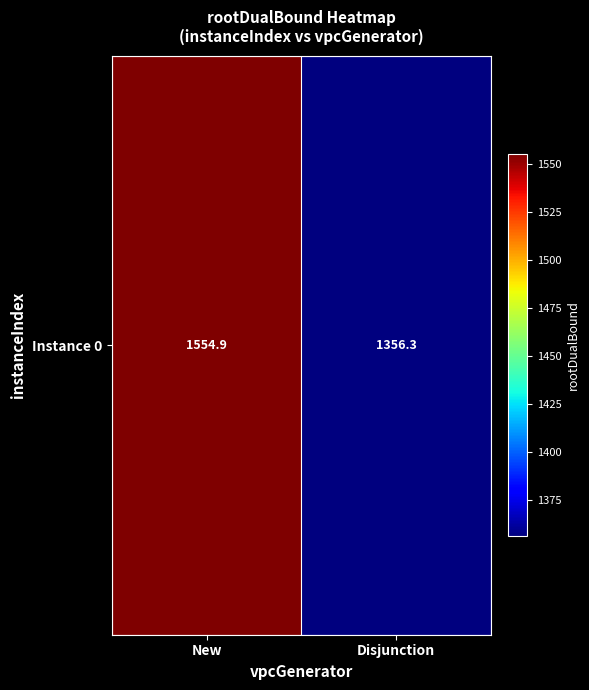

What is the minimum value shown in the chart?

1356.3